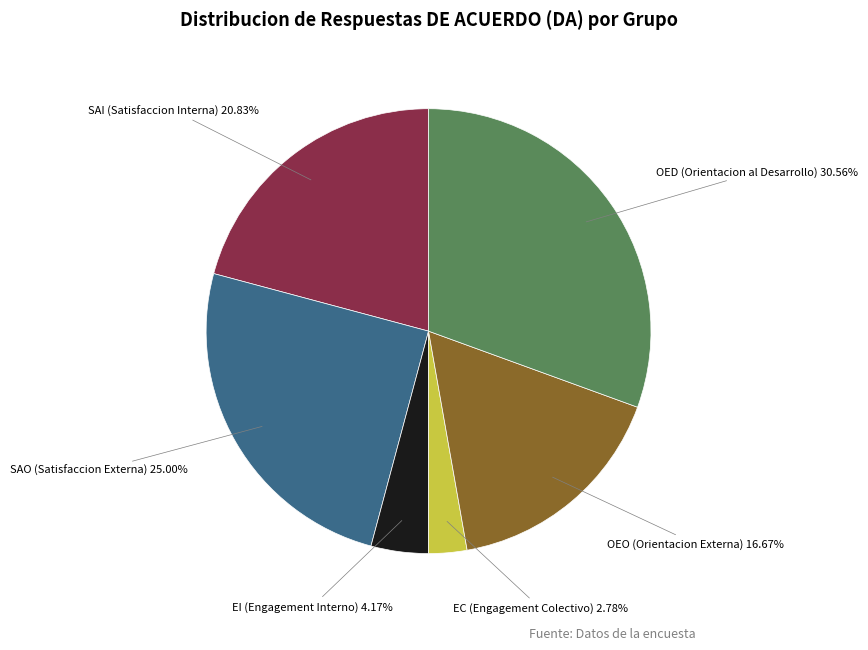

Does any single category account for the majority?

No